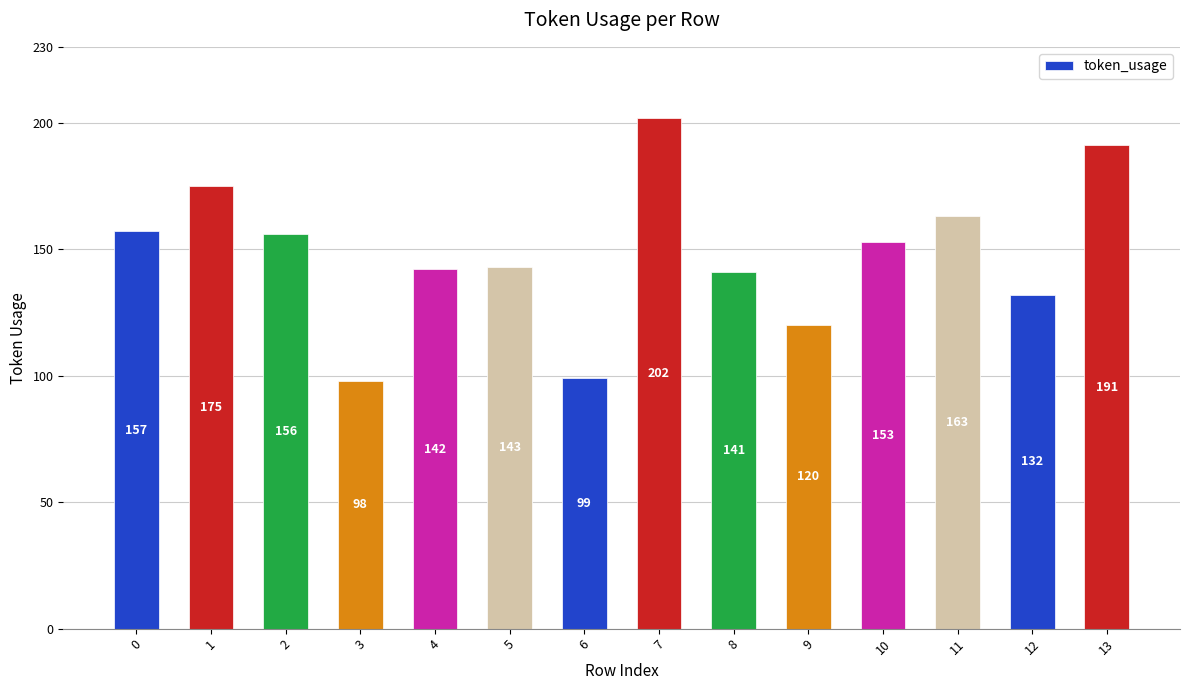

Rank the categories by value from highest to lowest.

7, 13, 1, 11, 0, 2, 10, 5, 4, 8, 12, 9, 6, 3